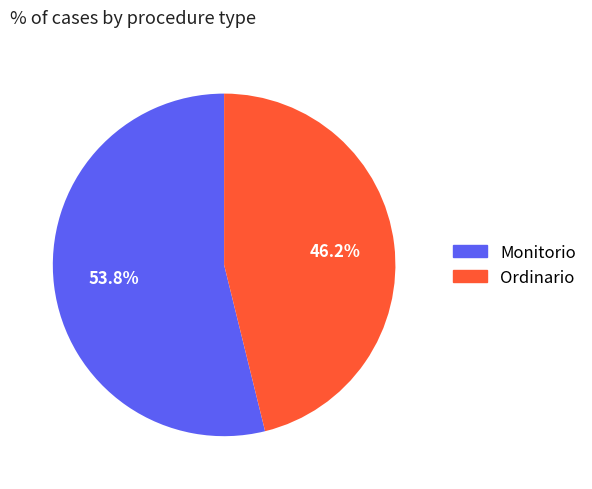

What percentage is the Monitorio slice, to the nearest percent?

54%